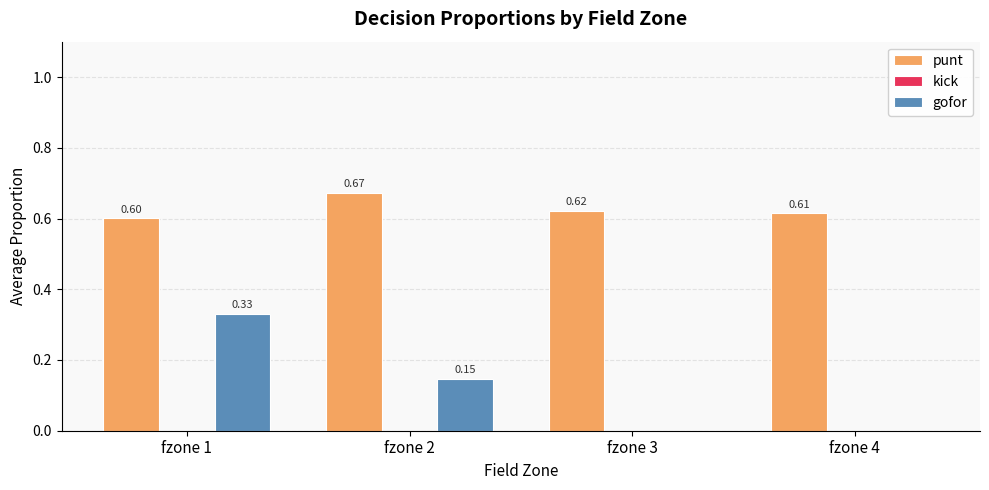

True or false: punt has a value of 0.3 at fzone 3.

False